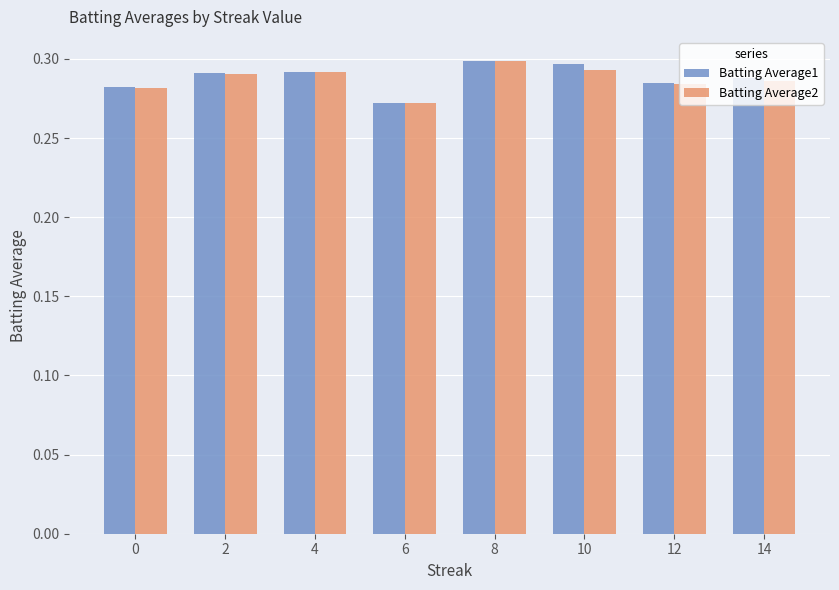

How many data points does each series have?

8